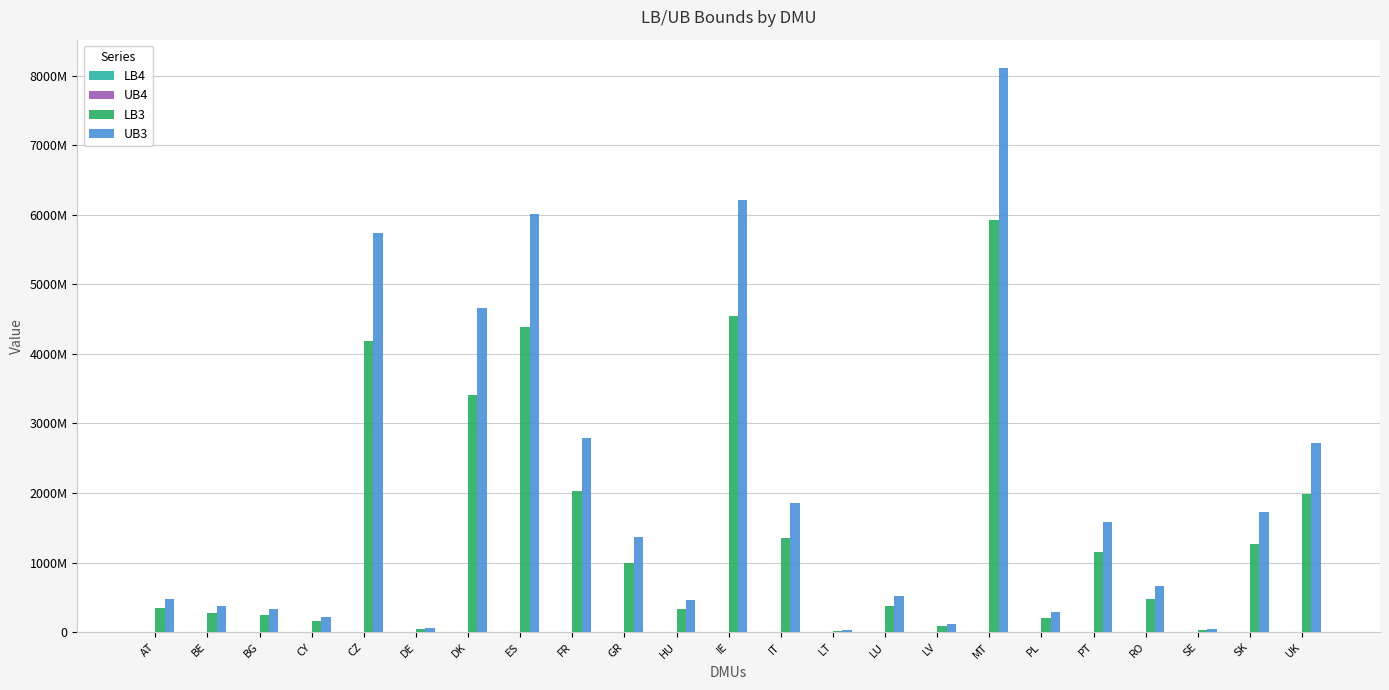

Reading left to right, what are all the values shown in this chart?

LB4: AT=117245.8	BE=31.4	BG=476858.9	CY=6957.1	CZ=69753.7	DE=211168.9	DK=43048.2	ES=700448.9	FR=294941.6	GR=63075.9	HU=60378.1	IE=190167.5	IT=150105.6	LT=168951.1	LU=707.3	LV=8788.2	MT=37433.4	PL=483163.9	PT=2235.0	RO=68591.6	SE=26835.8	SK=121390.1	UK=216422.6
UB4: AT=160587.9	BE=43.0	BG=653138.5	CY=9528.9	CZ=95539.4	DE=289231.3	DK=58961.8	ES=959382.6	FR=403972.2	GR=86393.0	HU=82698.0	IE=260466.5	IT=205594.9	LT=231406.9	LU=968.7	LV=12036.9	MT=51271.4	PL=661774.3	PT=3061.3	RO=93947.8	SE=36756.2	SK=166264.2	UK=296427.1
LB3: AT=352431134.1	BE=271077393.5	BG=246754109.1	CY=157123489.5	CZ=4188738450.2	DE=46836328.9	DK=3403511554.0	ES=4386141968.0	FR=2033610770.3	GR=997671855.4	HU=337324506.6	IE=4540295110.1	IT=1351162858.7	LT=23855976.5	LU=374361953.4	LV=90016809.9	MT=5922247706.6	PL=209309947.1	PT=1157783769.1	RO=482313352.1	SE=34374304.8	SK=1264295493.0	UK=1988492390.5
UB3: AT=482713733.5	BE=371286098.1	BG=337971267.9	CY=215207054.3	CZ=5737182047.8	DE=64150232.5	DK=4661681702.0	ES=6007559378.0	FR=2785372097.7	GR=1366479460.6	HU=462022665.4	IE=6218698041.9	IT=1850644863.3	LT=32674773.5	LU=512751680.2	LV=123293166.1	MT=8111514631.4	PL=286685188.1	PT=1585779664.9	RO=660609283.3	SE=47081393.8	SK=1731665391.0	UK=2723574885.5